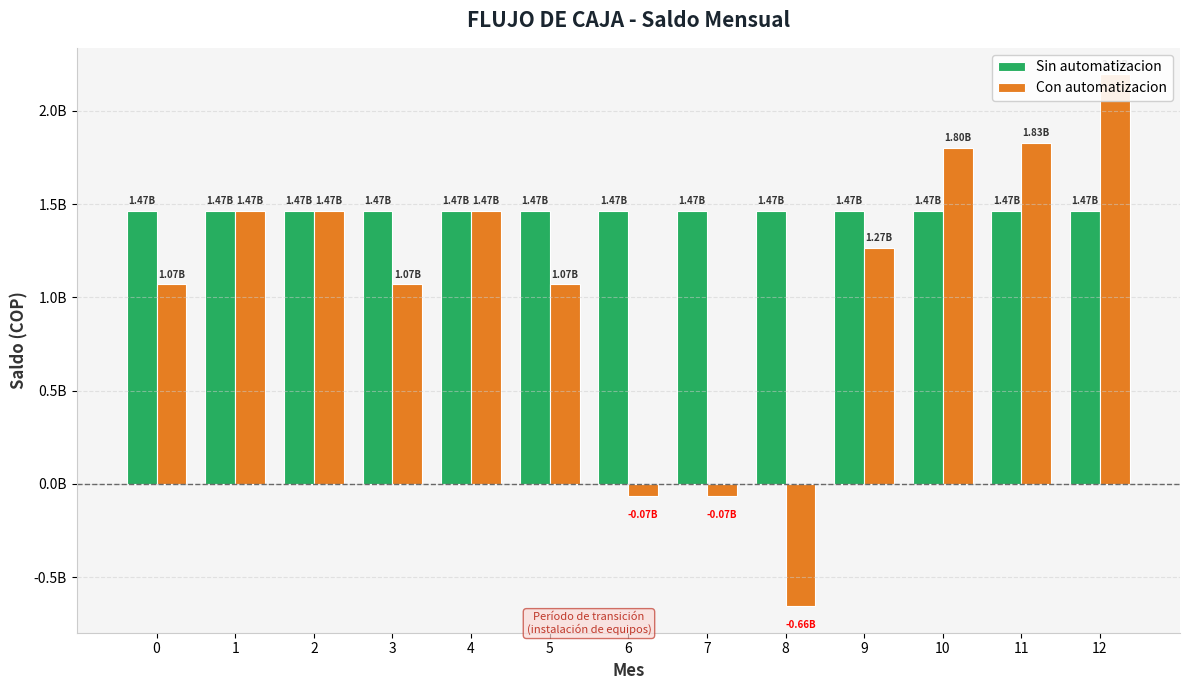

At which category does the chart reach its peak across all series?

12